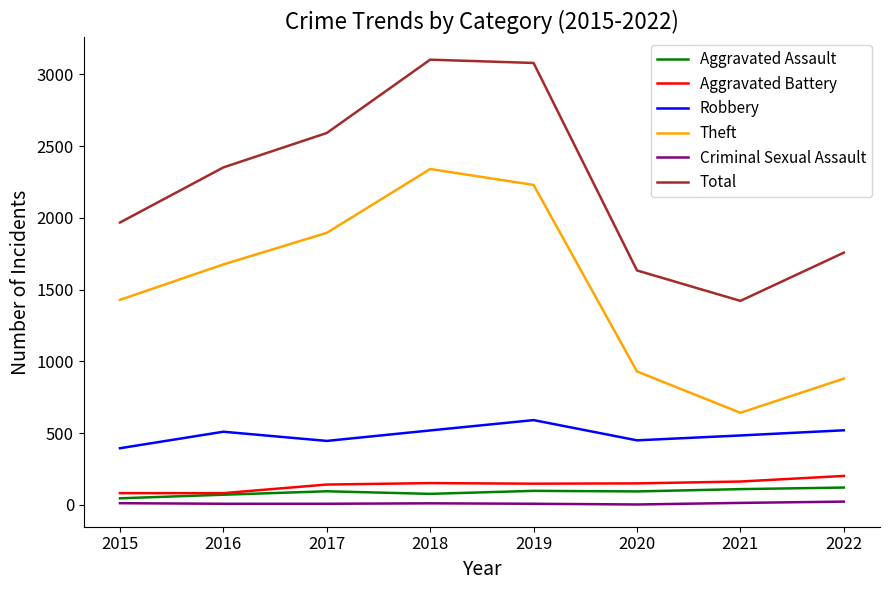

True or false: Theft has more than 0 interior local peaks.

True